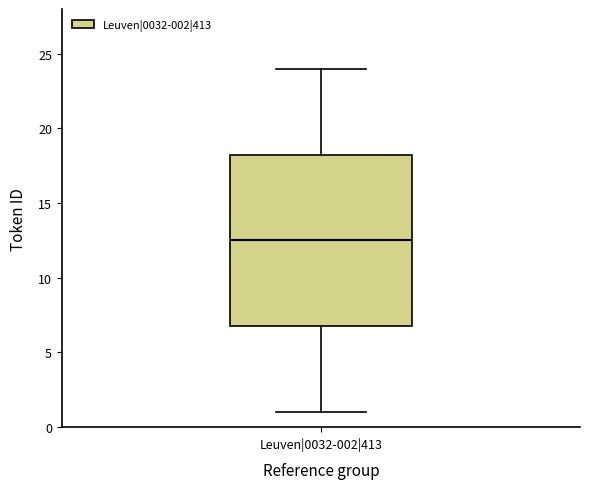

Read this box plot against the y-axis: the position of the median line, the range covered by the box, and the ends of both whiskers. The values are not printed on the chart, so give them approximately, as read against the axis.

median 12.5, box 7.0 to 18.5, whiskers 1.0 to 24.0